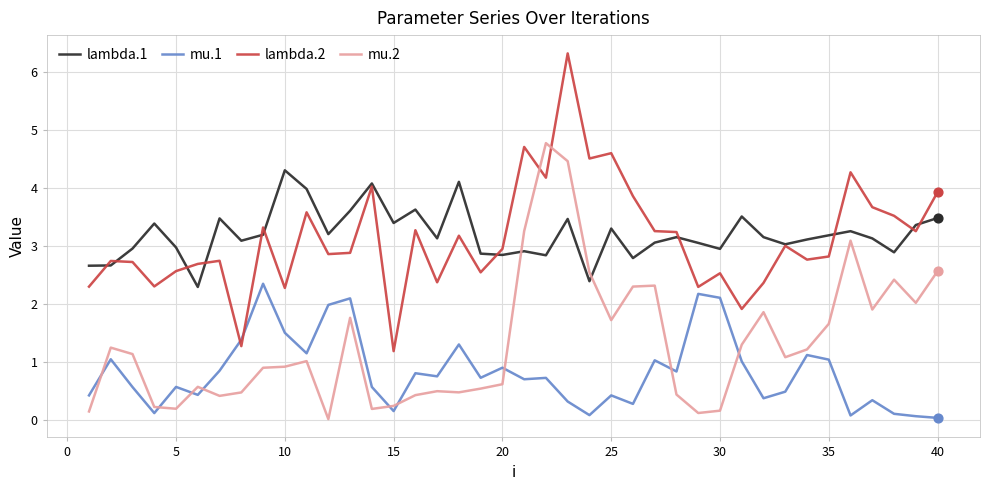

Which series has the largest range (max minus min)?

lambda.2